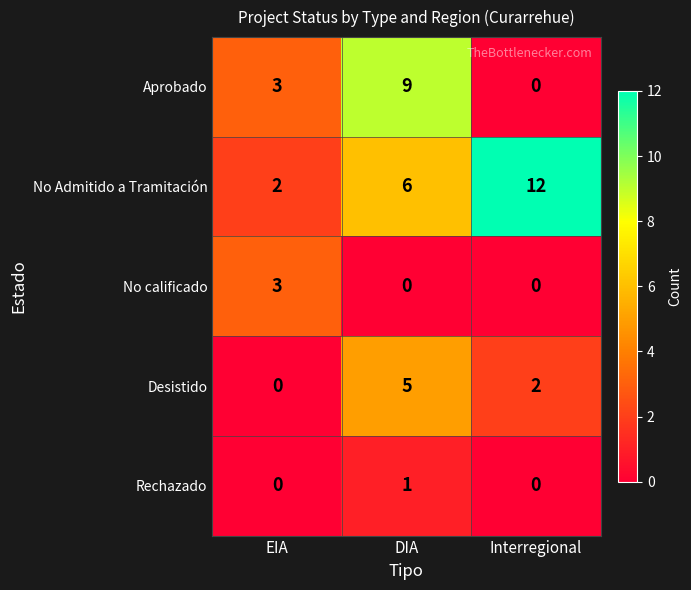

Reading right to left, extract all data points from this chart.

Aprobado: 0	9	3
No Admitido a Tramitación: 12	6	2
No calificado: 0	0	3
Desistido: 2	5	0
Rechazado: 0	1	0